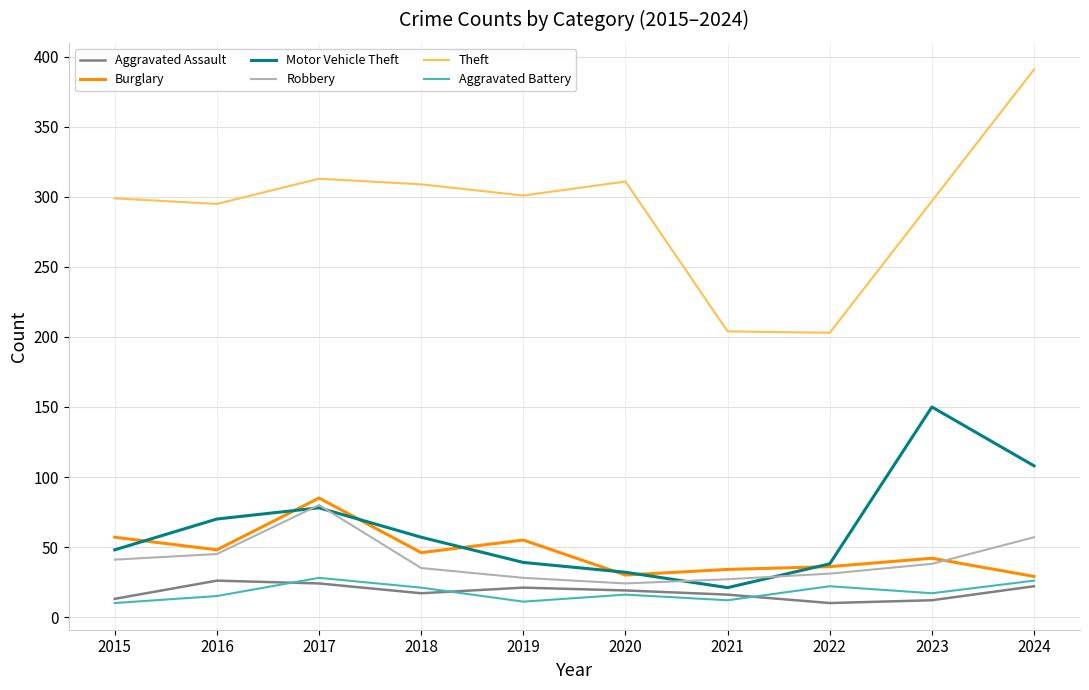

What is the maximum value for Motor Vehicle Theft?

150